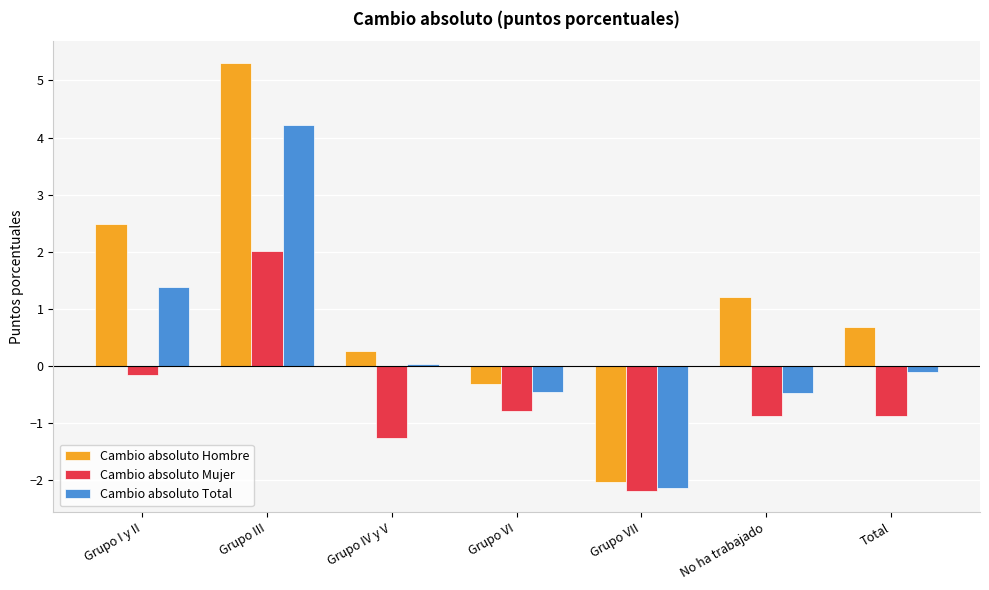

What is the difference between the Cambio absoluto Mujer values at Grupo IV y V and Grupo VII?

0.9